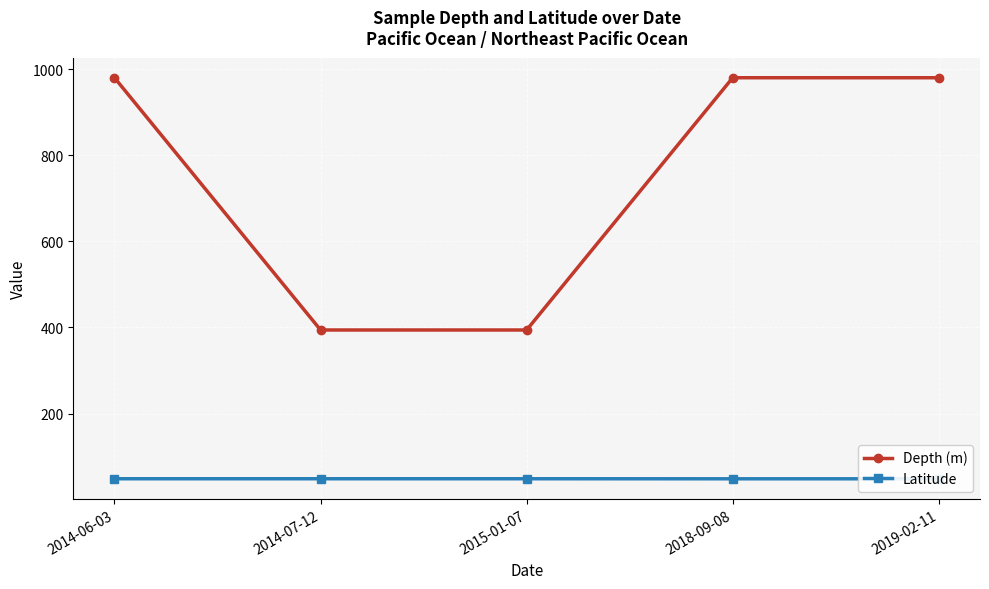

What is the maximum value for Depth (m)?

980